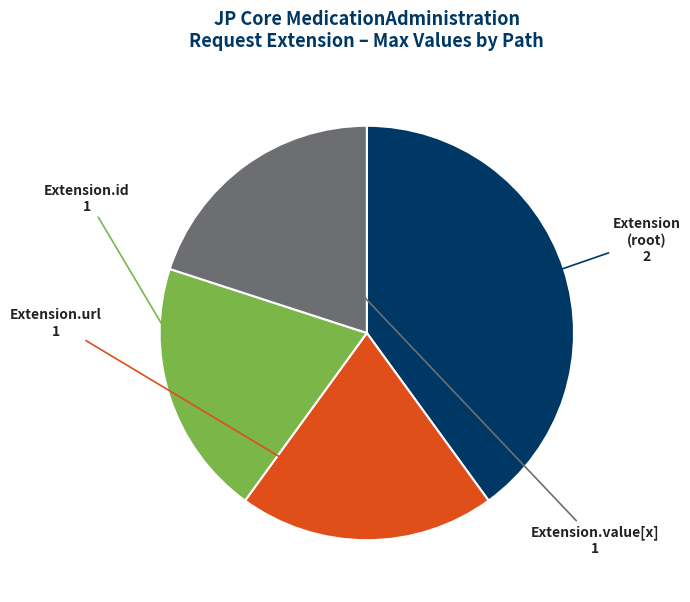

Is there a majority slice in this chart?

No